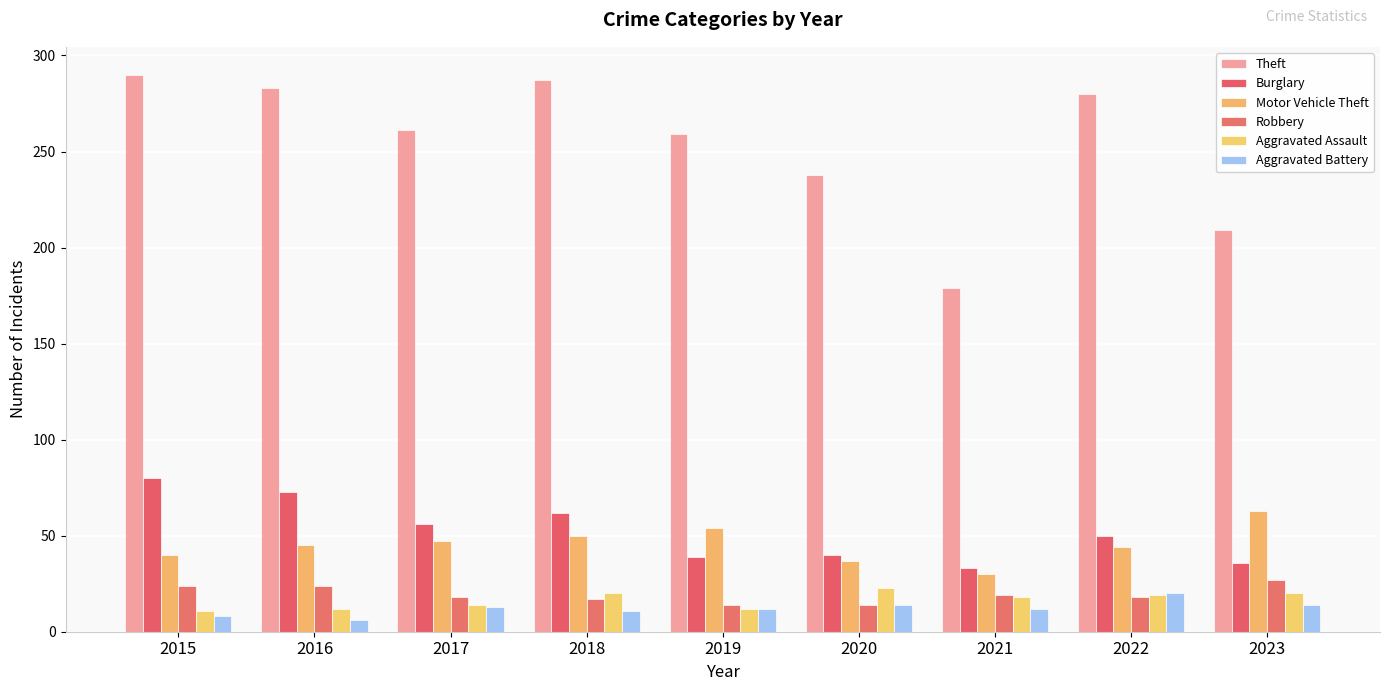

What is the total value across all series at 2022?

431